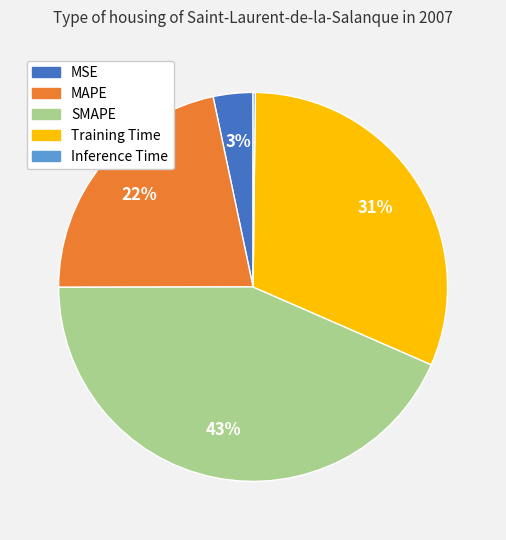

Does MAPE represent more than half of the total?

No